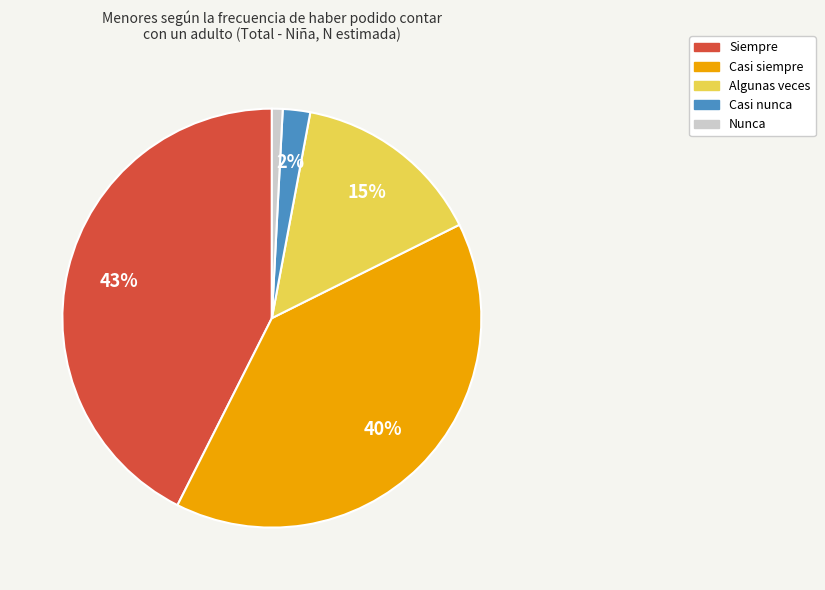

Combined, do Casi siempre and Algunas veces account for over 50%?

Yes